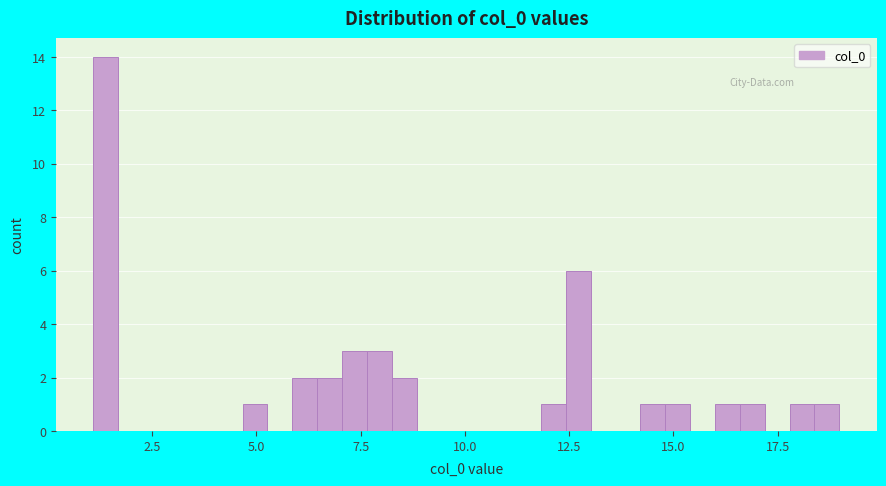

Read against the x-axis, roughly where is the centre of the tallest bar?

1.5